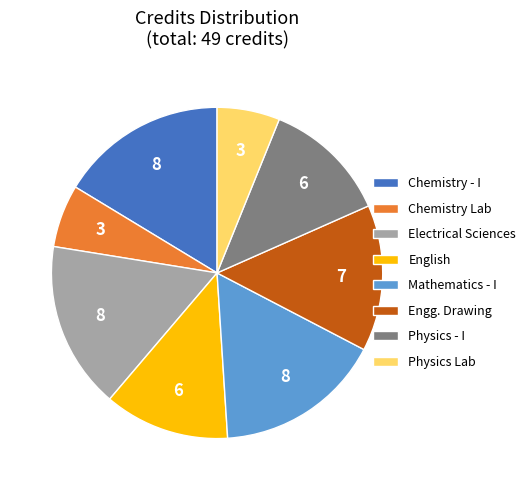

Combined, do Mathematics - I and Electrical Sciences account for over 50%?

No